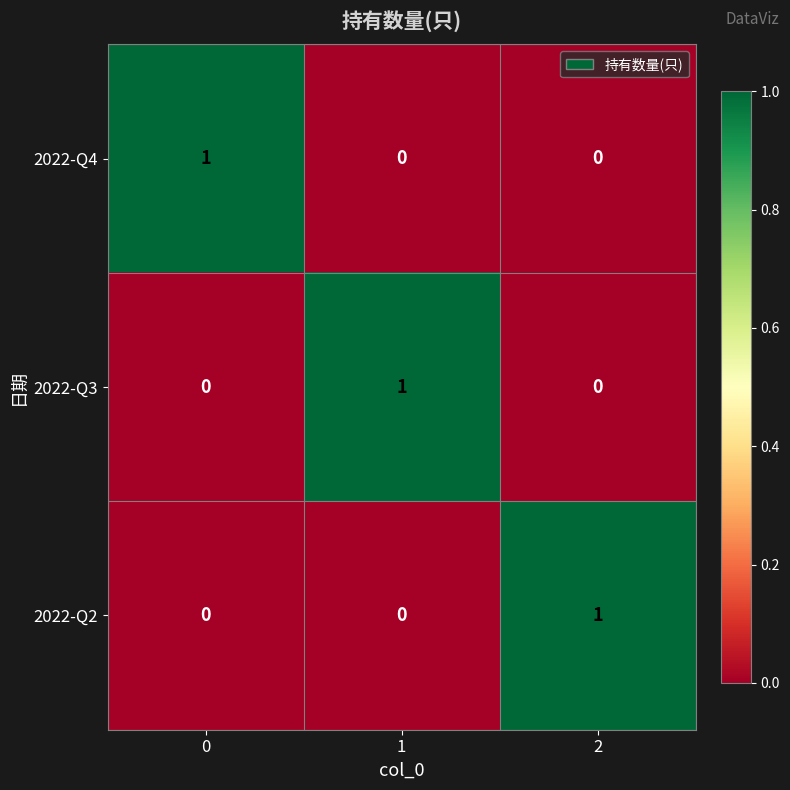

How many data points in 2022-Q2 are above 0?

1